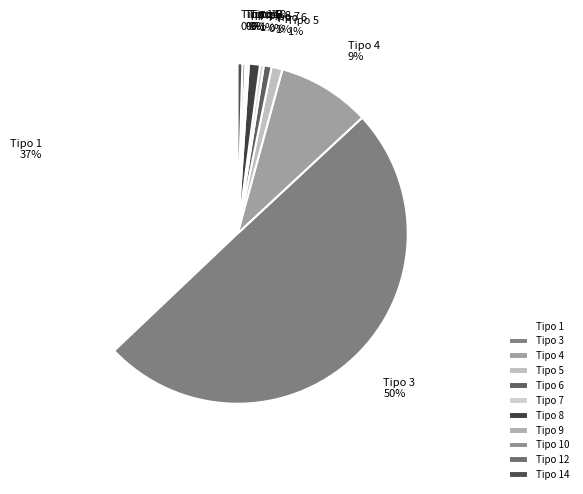

The Tipo 6 slice represents 14% of the pie. True or false?

False